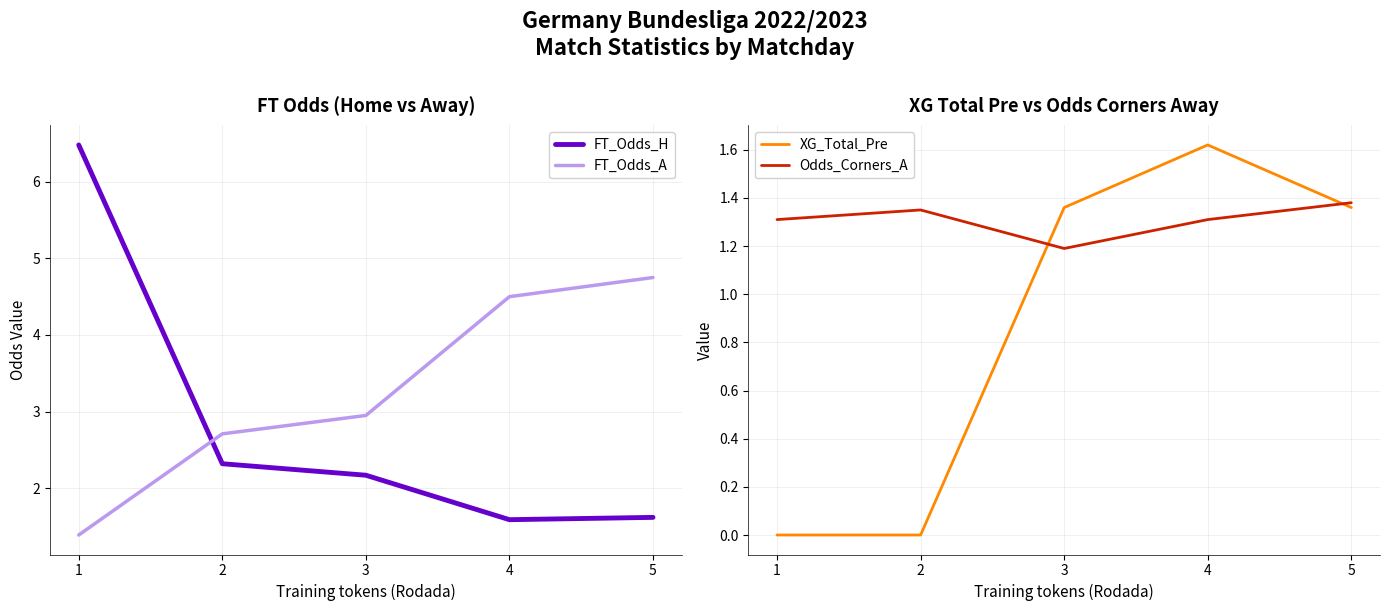

Reading right to left, list all the values displayed in this chart.

FT_Odds_H: 1.6	1.6	2.2	2.3	6.5
FT_Odds_A: 4.8	4.5	3.0	2.7	1.4
XG_Total_Pre: 1.4	1.6	1.4	0.0	0.0
Odds_Corners_A: 1.4	1.3	1.2	1.4	1.3